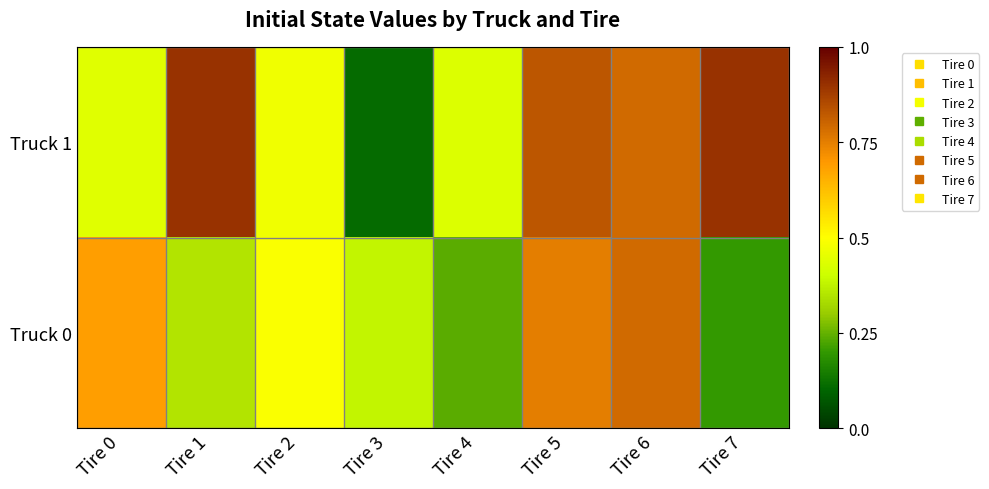

How many data points does each series have?

8